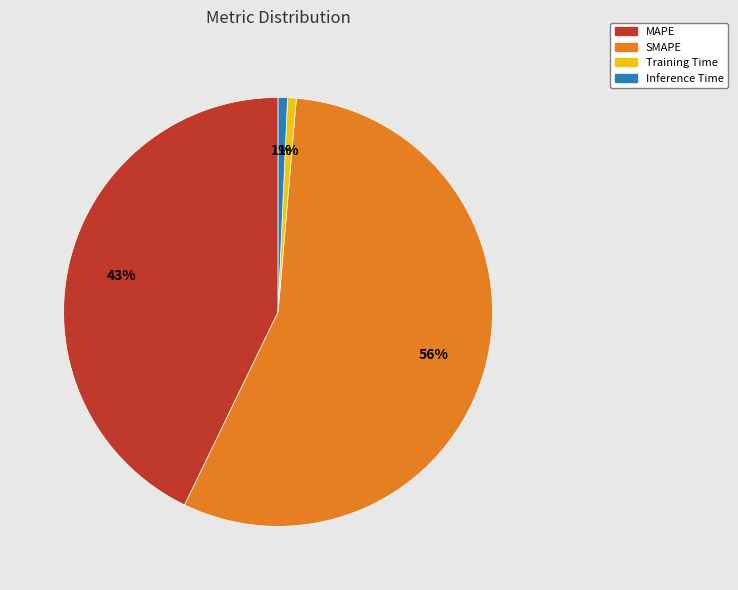

Which has a higher value, Training Time or SMAPE?

SMAPE